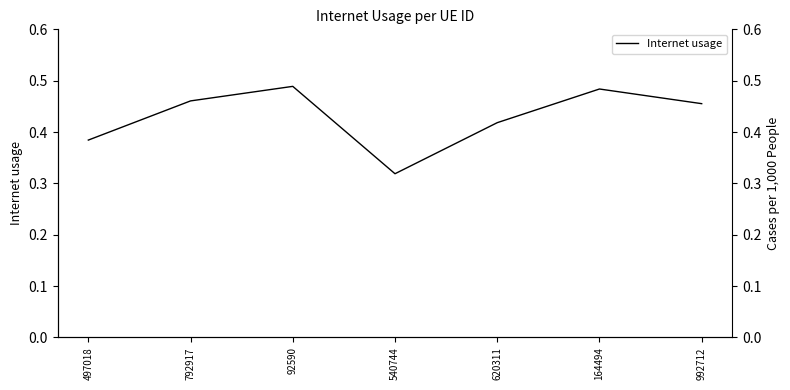

Between 992712 and 540744, which is larger?

992712